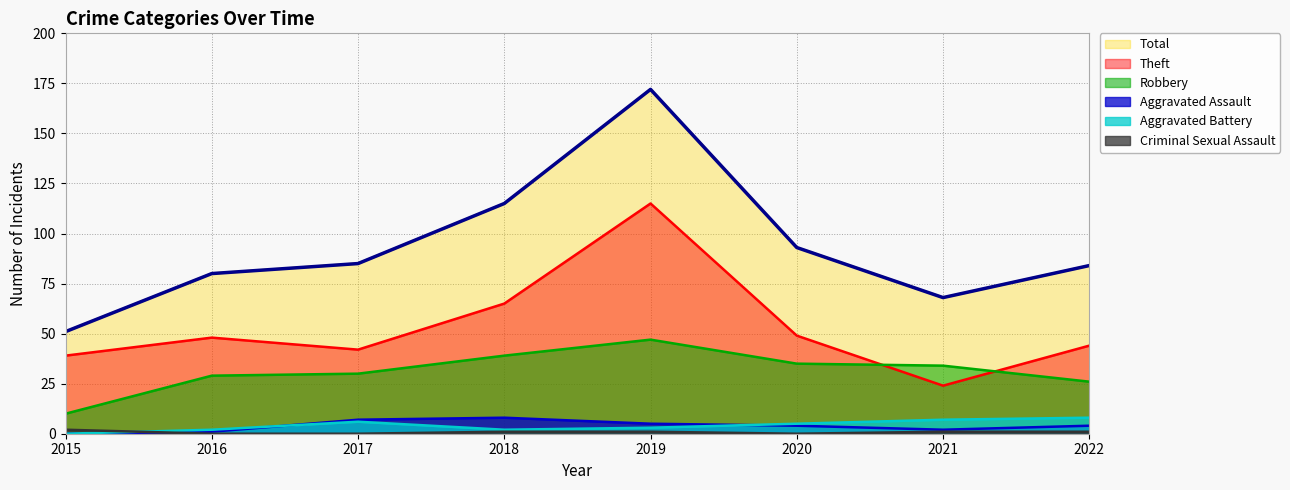

Read the Theft value at 2021.

24